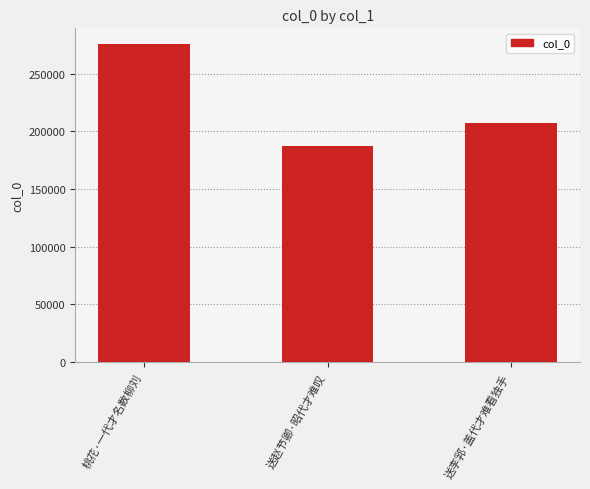

True or false: the data shows 186839 at 送赵节卿·昭代才难叹.

True